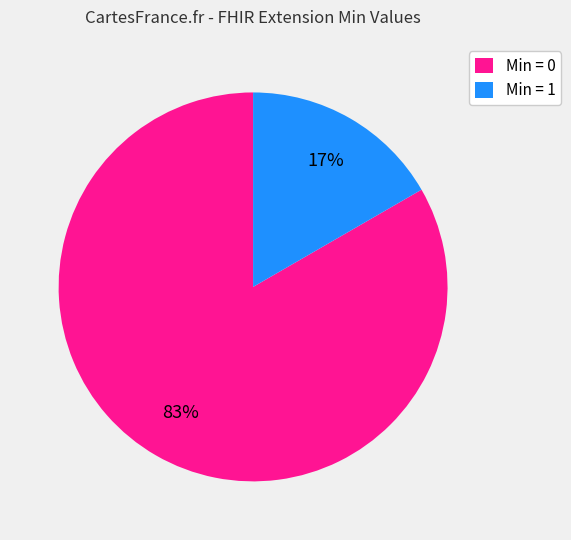

Count the number of slices in the pie.

2